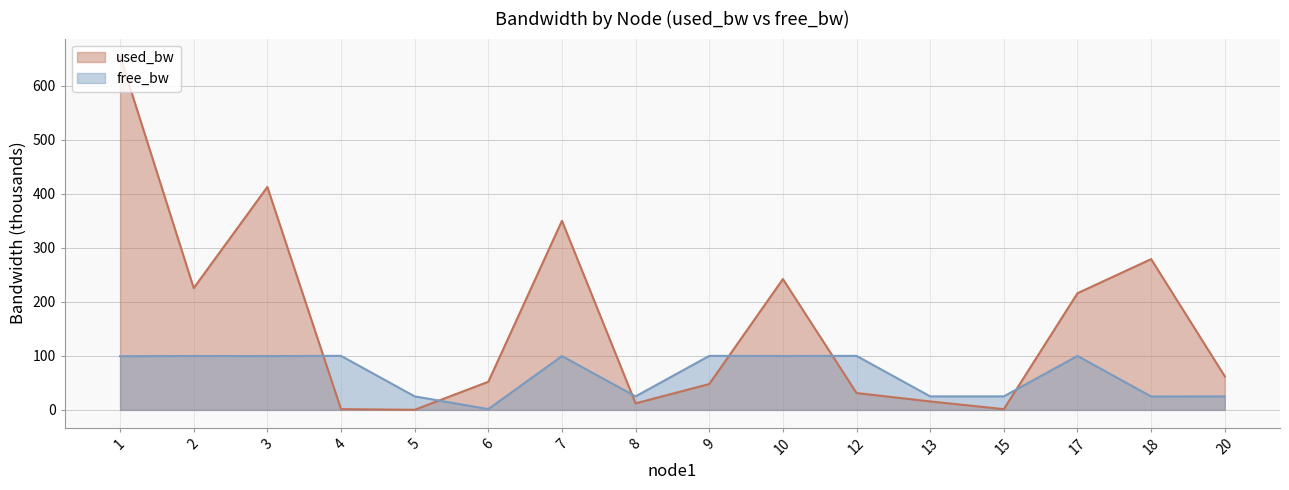

Reading right to left, extract all data points from this chart.

used_bw: 62.2	279.1	216.0	1.4	15.6	31.2	242.2	47.9	12.1	350.1	52.0	0.2	1.4	412.7	225.5	654.7
free_bw: 24.9	24.7	99.9	25.0	25.0	100.0	99.8	100.0	25.0	99.6	1.5	25.0	100.0	99.6	99.8	99.3